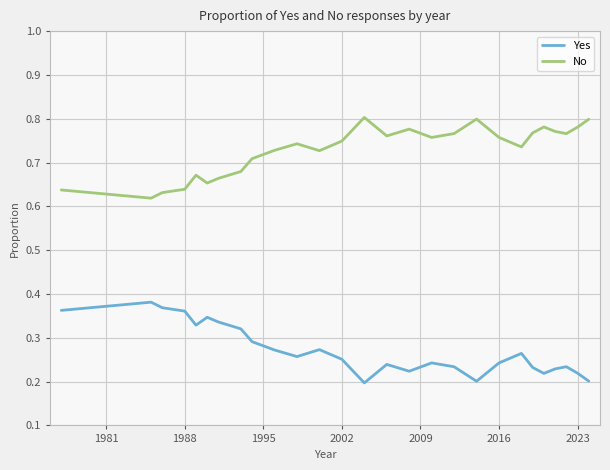

True or false: No and Yes cross at least once.

False